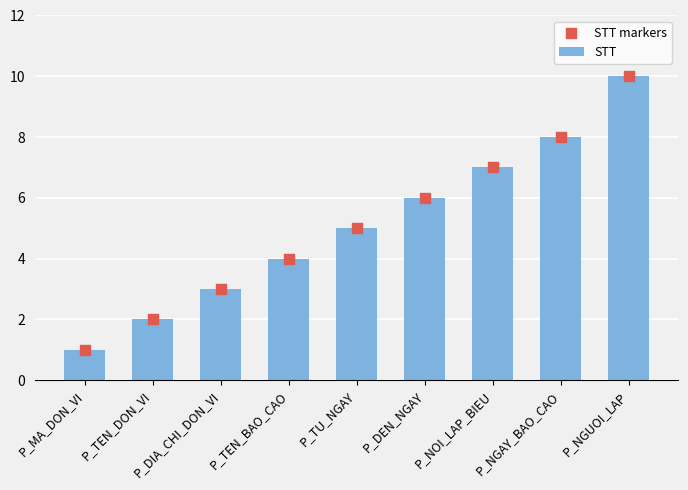

Which series has the largest Y range (max minus min)?

STT